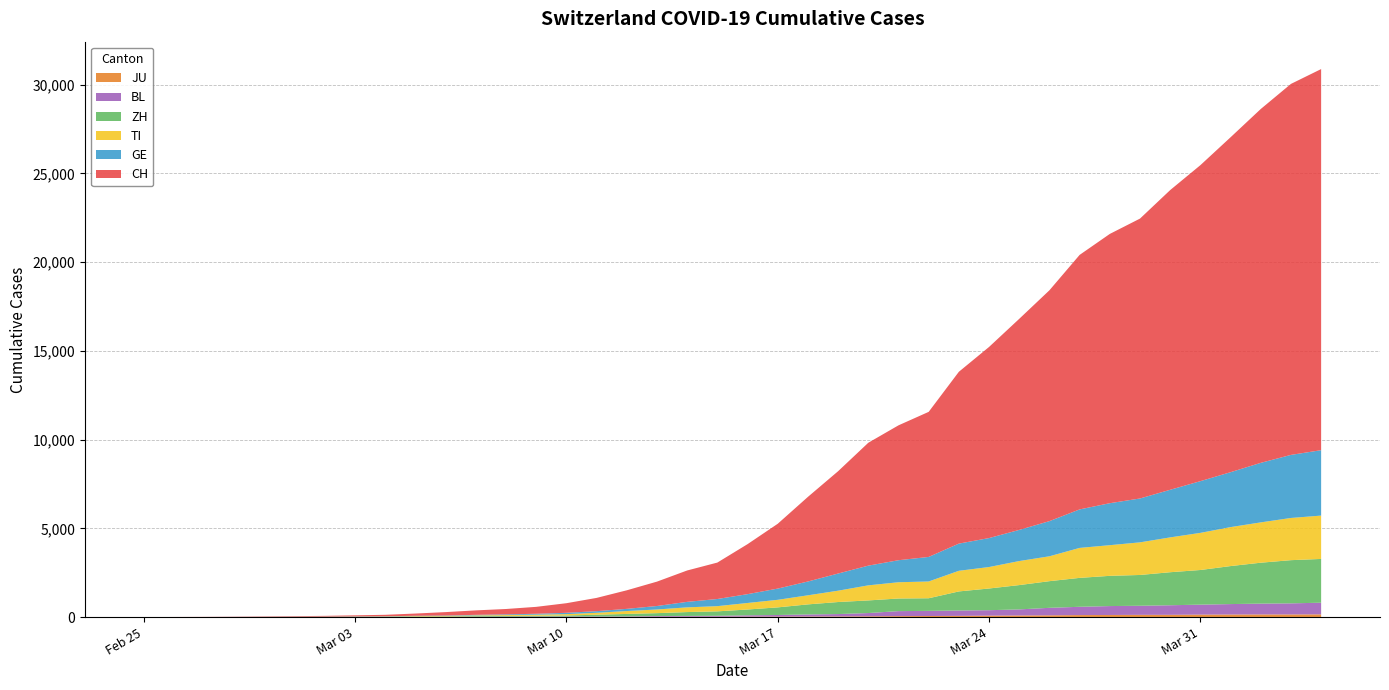

Reading left to right, transcribe all the data shown in this chart.

CH: 0	2	6	13	22	30	41	60	83	125	193	251	303	390	541	748	1045	1373	1768	2052	2817	3651	4767	5764	6923	7598	8172	9679	10766	11890	13004	14337	15169	15767	16883	17800	18867	19933	20899	21469
GE: 0	1	1	4	7	10	11	14	14	17	21	32	40	50	75	91	123	197	310	403	497	633	778	967	1110	1241	1383	1532	1632	1755	1981	2169	2365	2472	2682	2914	3094	3354	3553	3685
TI: 0	1	1	1	2	2	4	8	13	25	28	41	49	61	75	108	163	206	265	293	368	426	511	638	849	916	945	1162	1209	1354	1401	1688	1727	1837	1962	2091	2195	2271	2377	2442
ZH: 0	2	2	2	2	7	10	13	15	23	29	34	40	49	62	101	140	163	218	250	326	429	568	679	711	711	711	1075	1223	1370	1502	1629	1703	1735	1861	1952	2141	2305	2433	2466
BL: 0	0	0	1	2	2	2	2	2	6	6	15	19	20	22	26	26	42	47	54	76	89	116	134	184	282	289	302	306	341	422	466	502	511	539	561	588	610	625	656
JU: 0	0	1	1	1	1	1	2	2	4	4	5	5	7	7	7	12	17	18	19	25	29	32	36	44	54	61	69	82	92	100	114	119	127	128	140	145	149	149	154